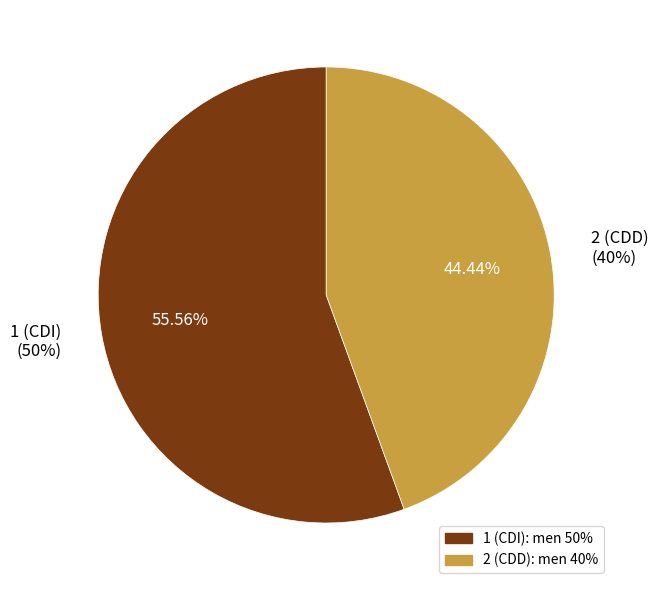

The 1 (CDI) slice represents 56% of the pie. True or false?

True